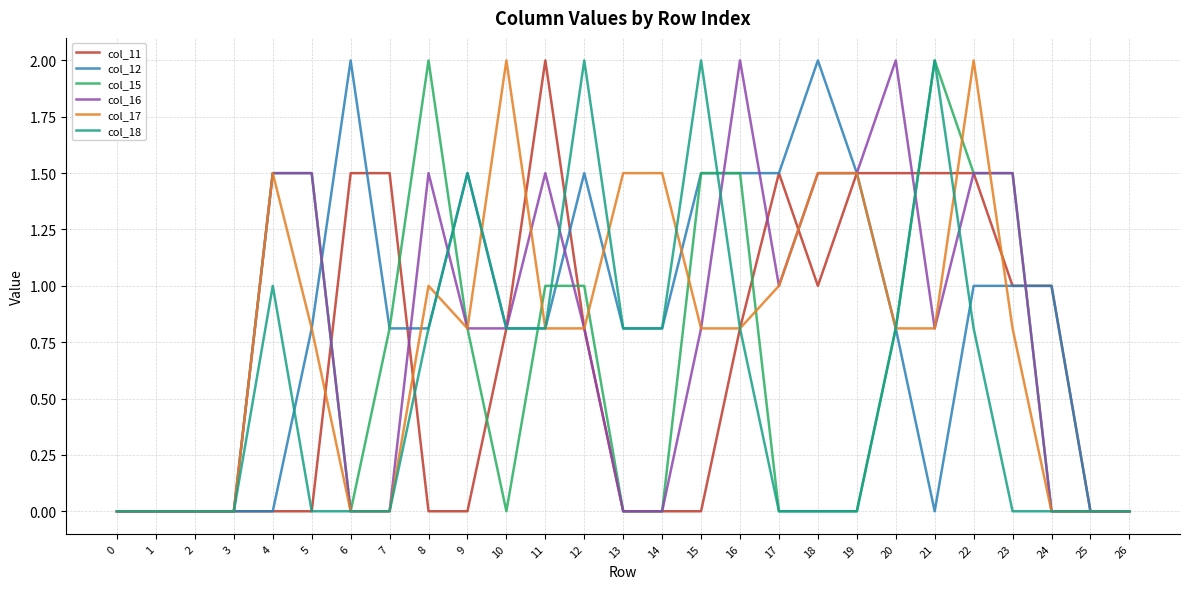

What is the difference between the highest and lowest values at 13?

1.5